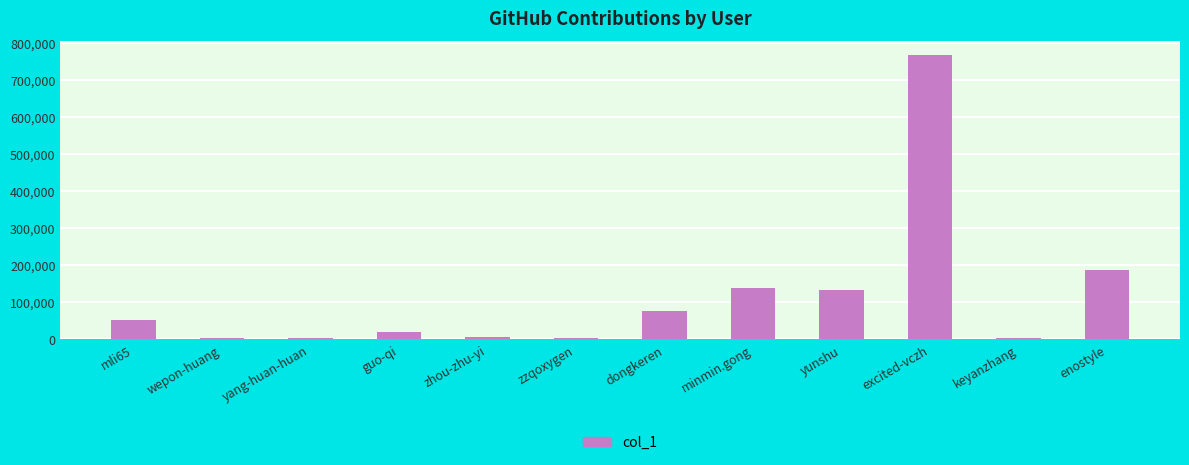

The chart shows a value of 1004507 at excited-vczh. True or false?

False